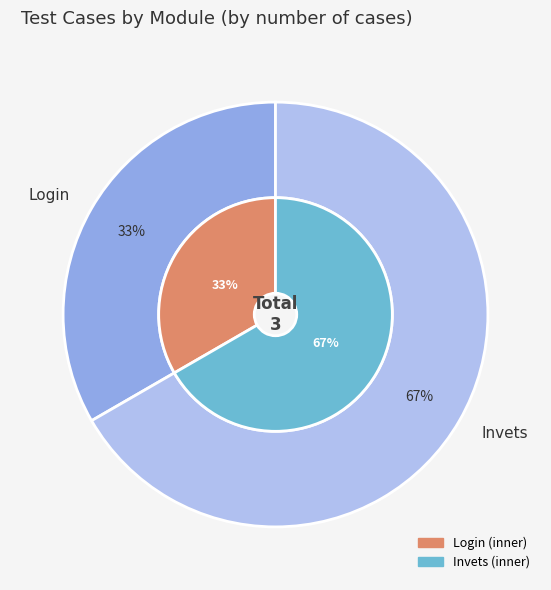

To the nearest percent, what percentage of the pie is Invets?

67%